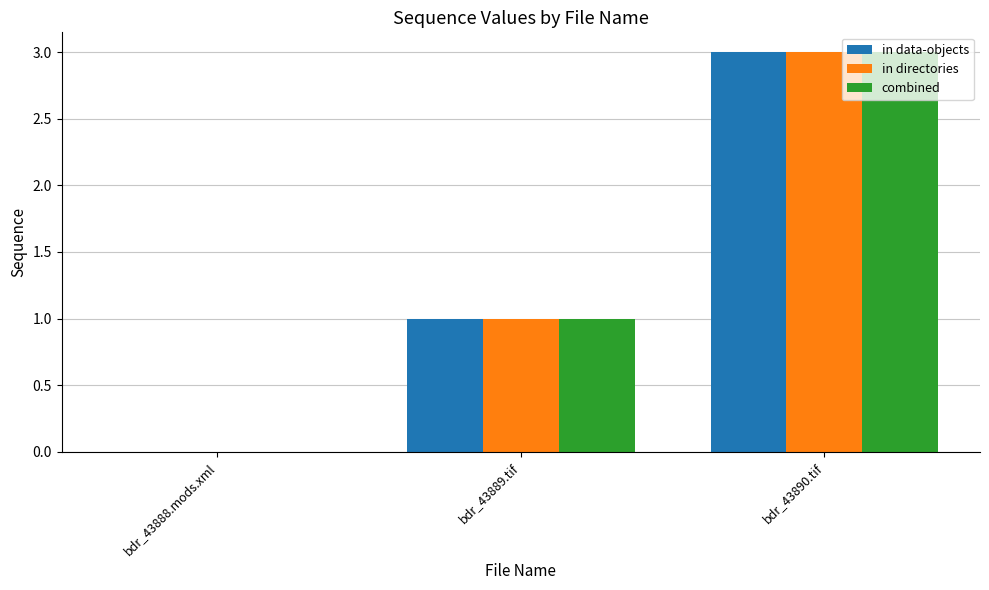

What is the sum of the in directories values at bdr_43890.tif and bdr_43889.tif?

4